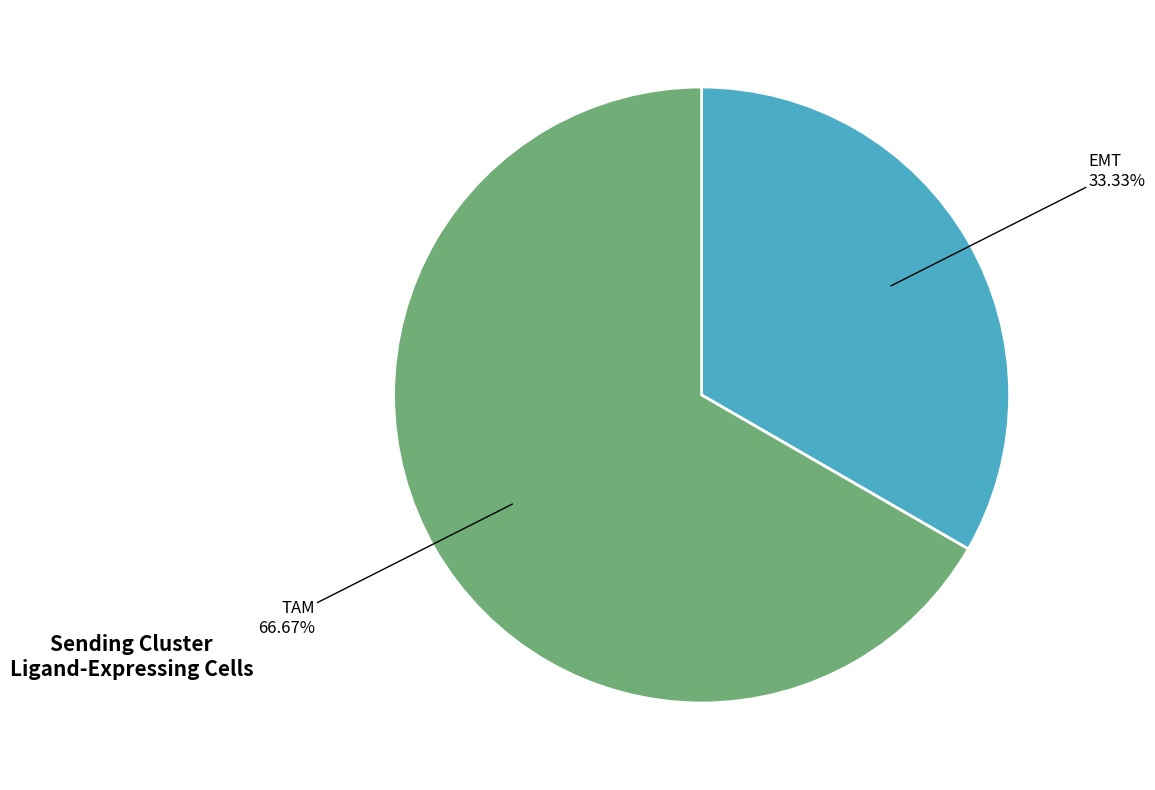

Is there a majority slice in this chart?

Yes